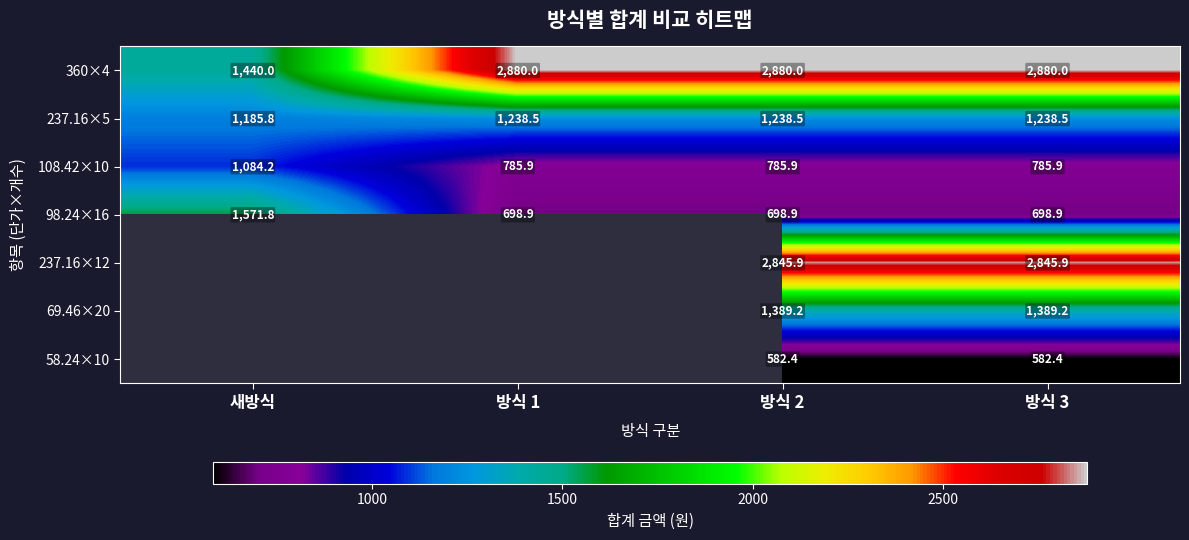

The 237.16×5 series shows 1185.8 at 새방식. True or false?

True